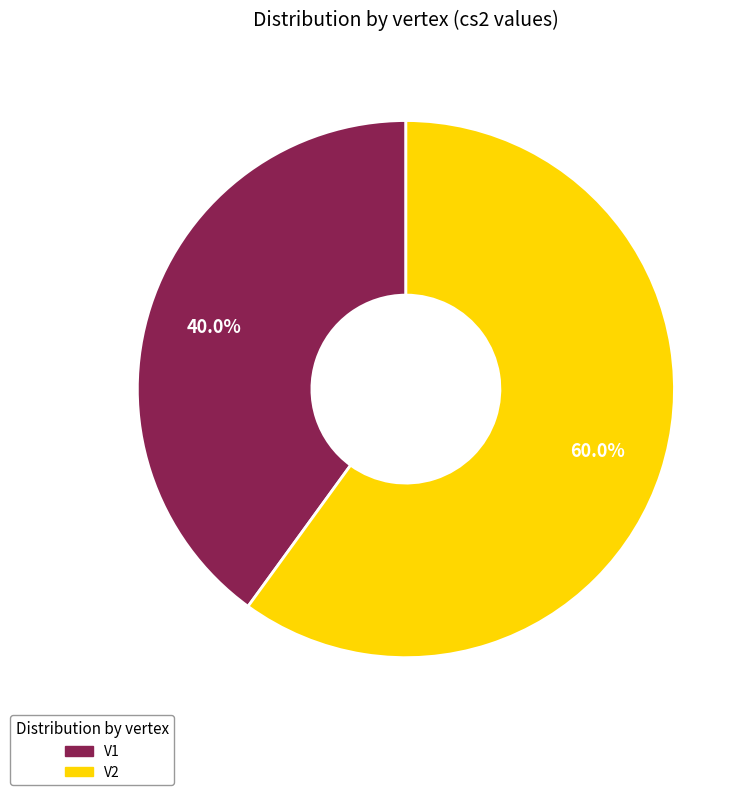

To the nearest percent, what portion does V2 represent?

60%